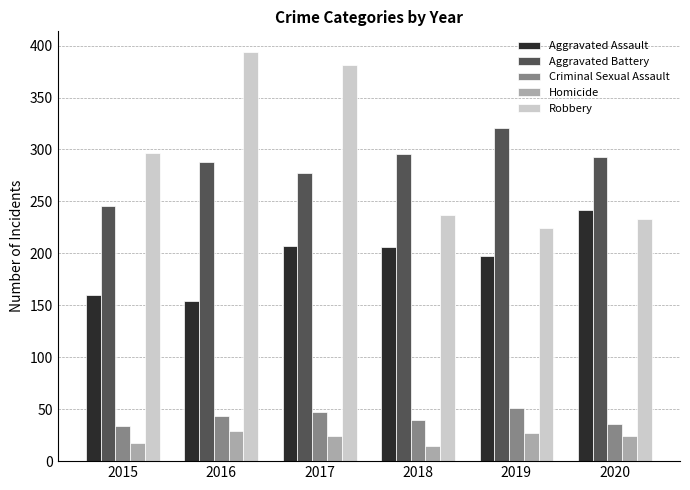

List the series in order of their peak value, highest first.

Robbery, Aggravated Battery, Aggravated Assault, Criminal Sexual Assault, Homicide